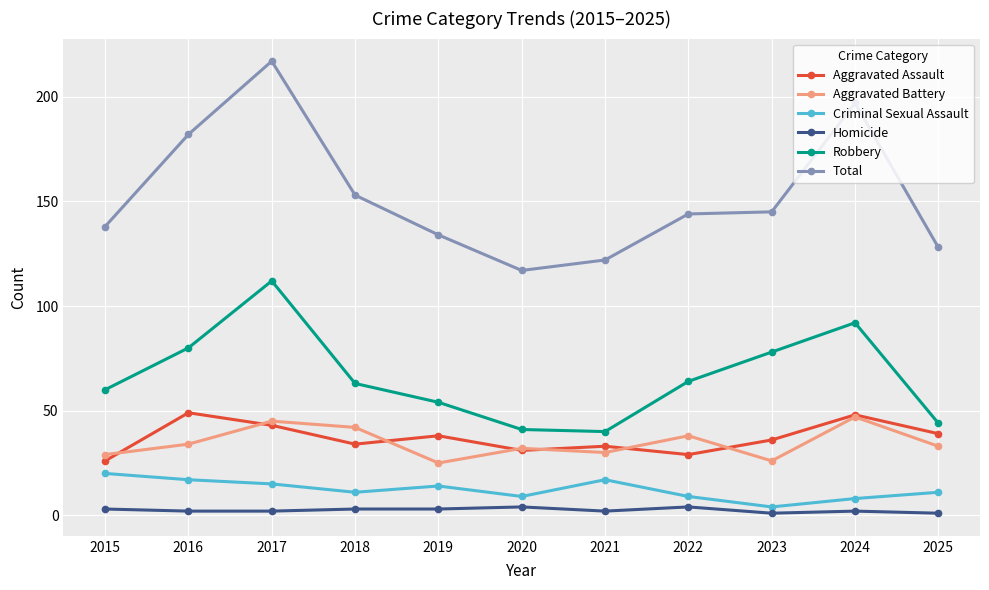

What is the minimum value shown in the chart?

1